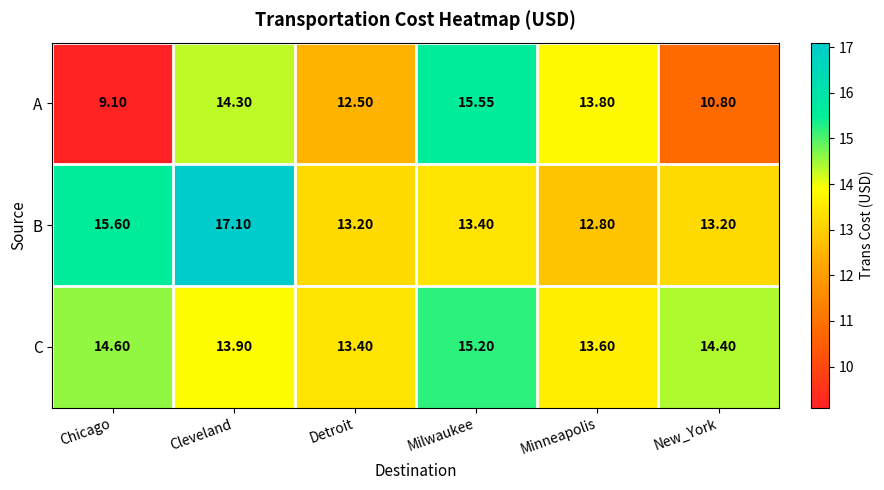

Is the value of C at Chicago greater than the value of B at Milwaukee?

Yes